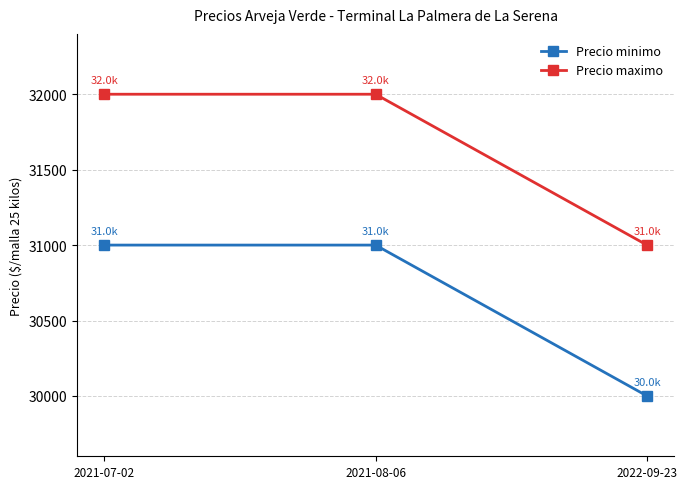

What is the difference between the Precio minimo values at 2021-07-02 and 2022-09-23?

1000